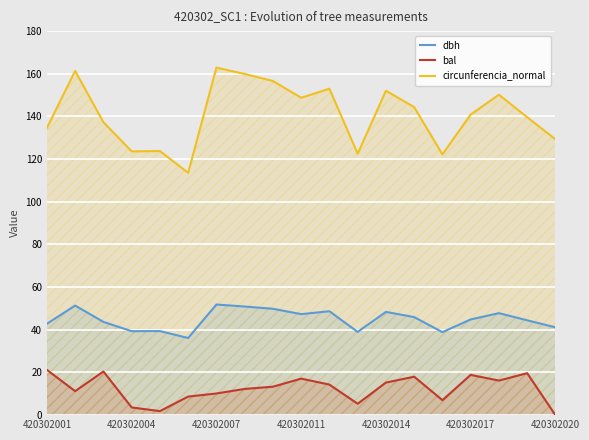

What is the sum of the bal values at 420302004 and 420302020?

3.6